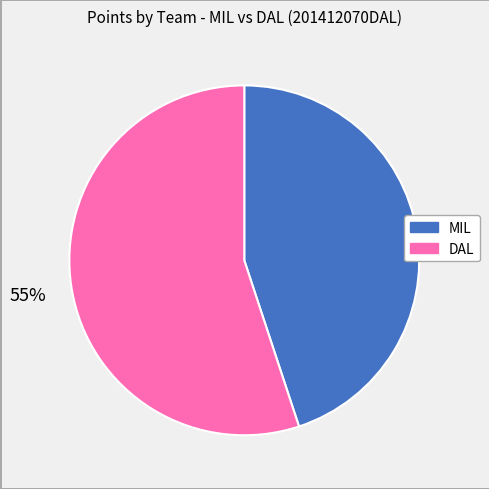

Count the number of slices in the pie.

2